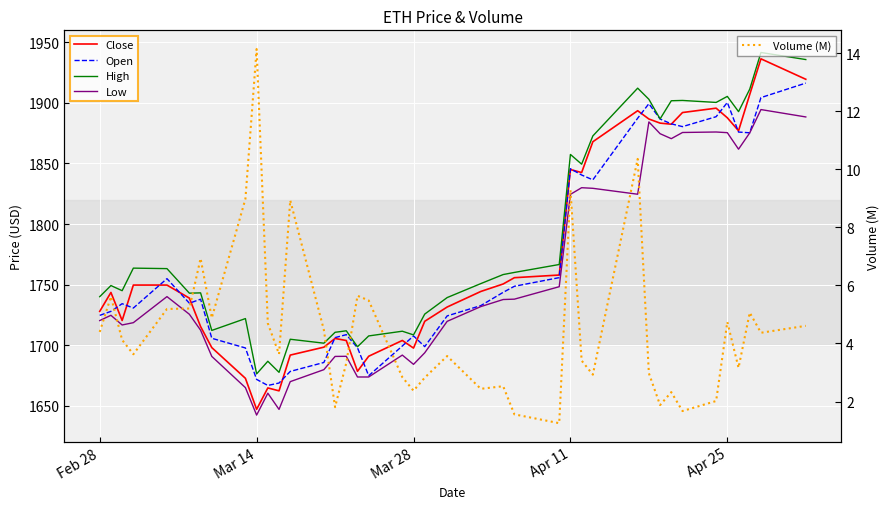

What is the lowest value of the Volume (M) series?

1.3